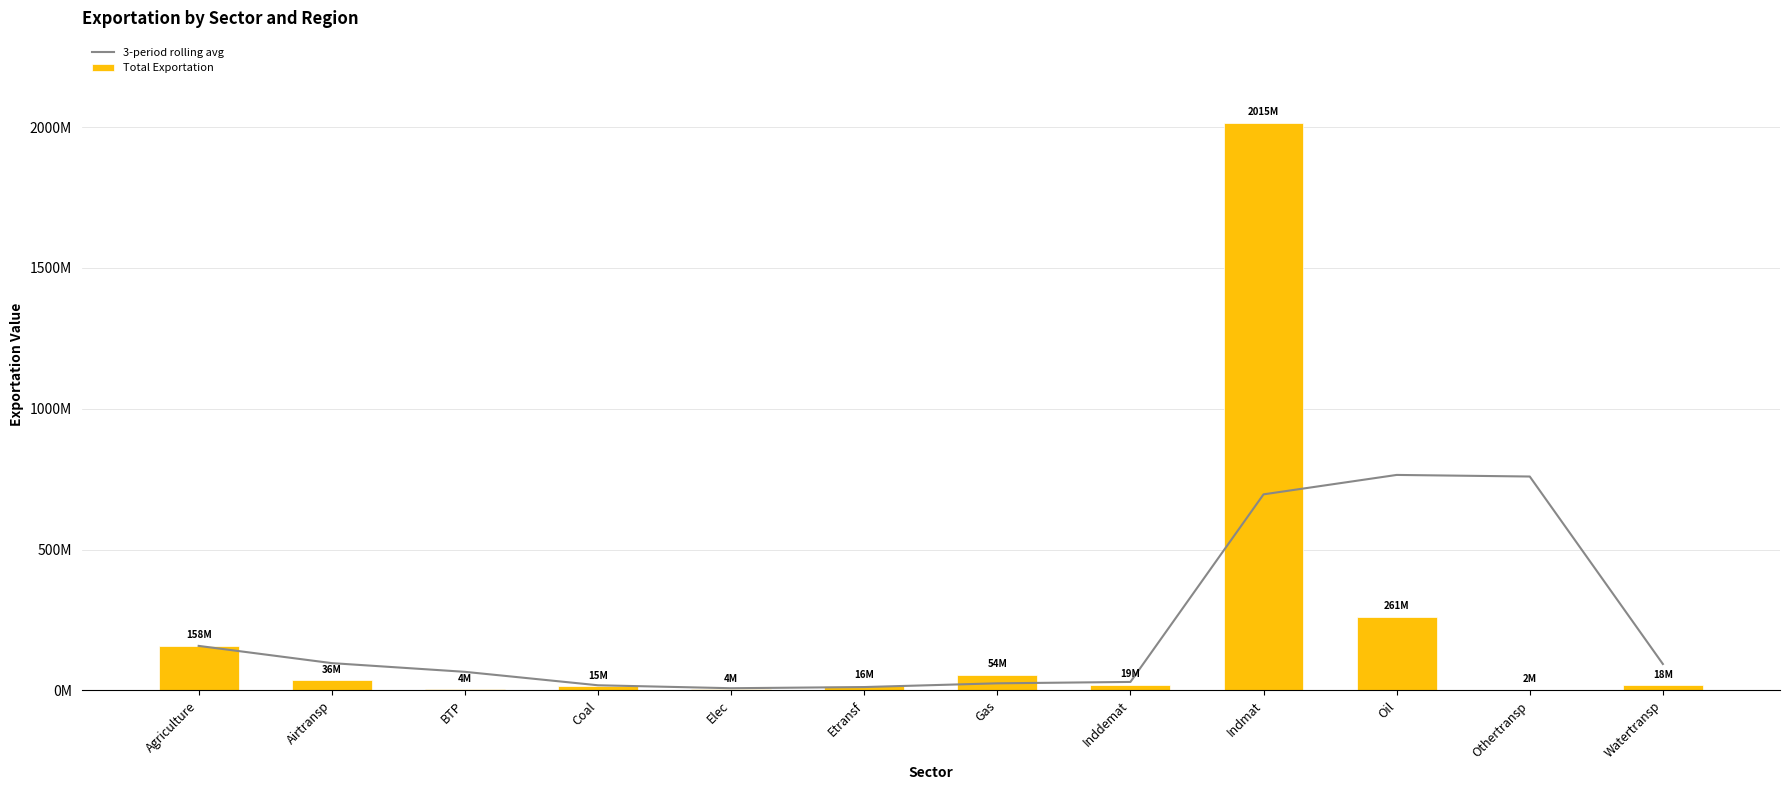

What is the average value of the 3-period rolling avg series?

227209528.8